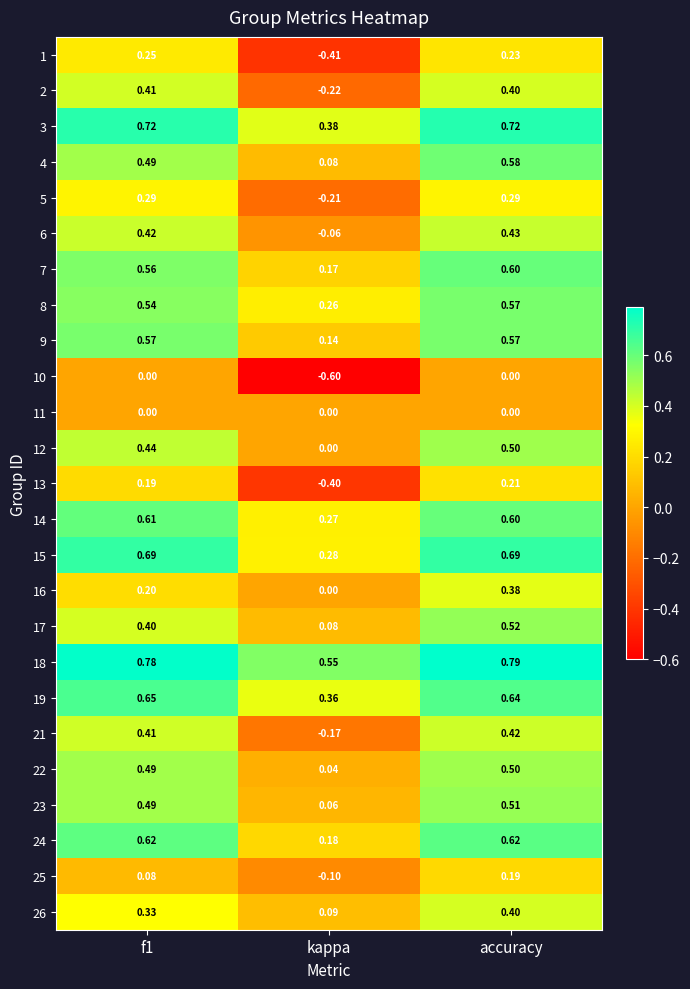

Which category has the highest value across all series?

accuracy